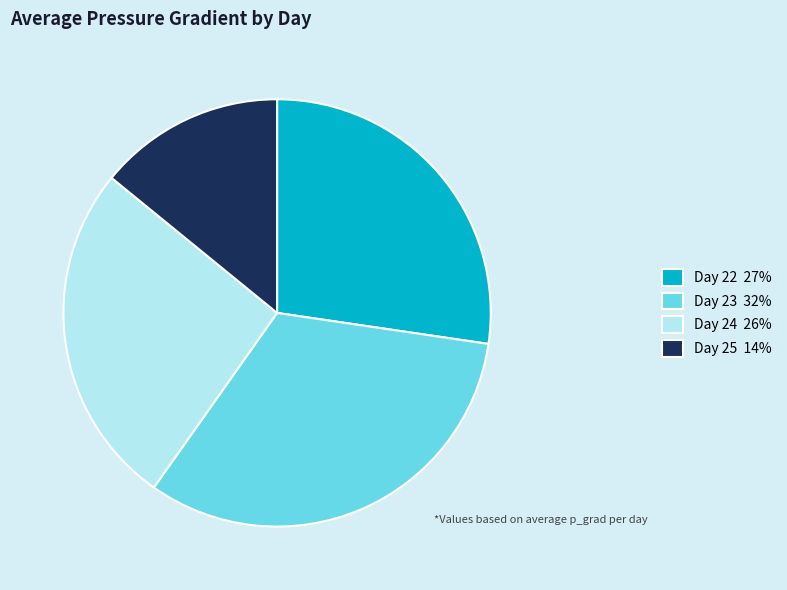

What is the smallest slice in the pie chart?

Day 25 14%